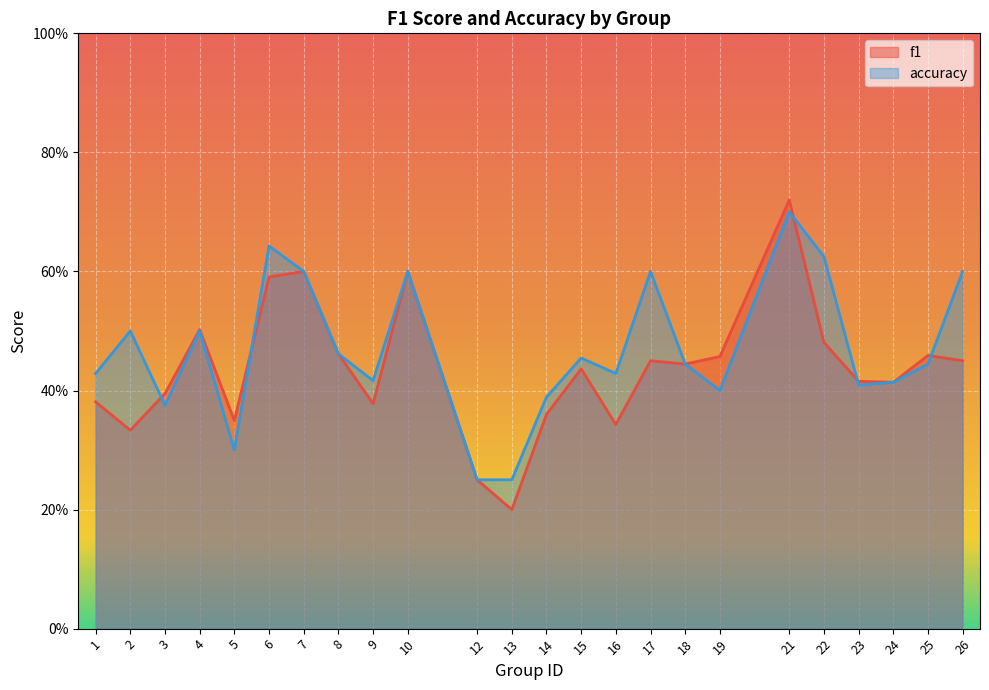

The f1 series shows 0.2 at 15. True or false?

False